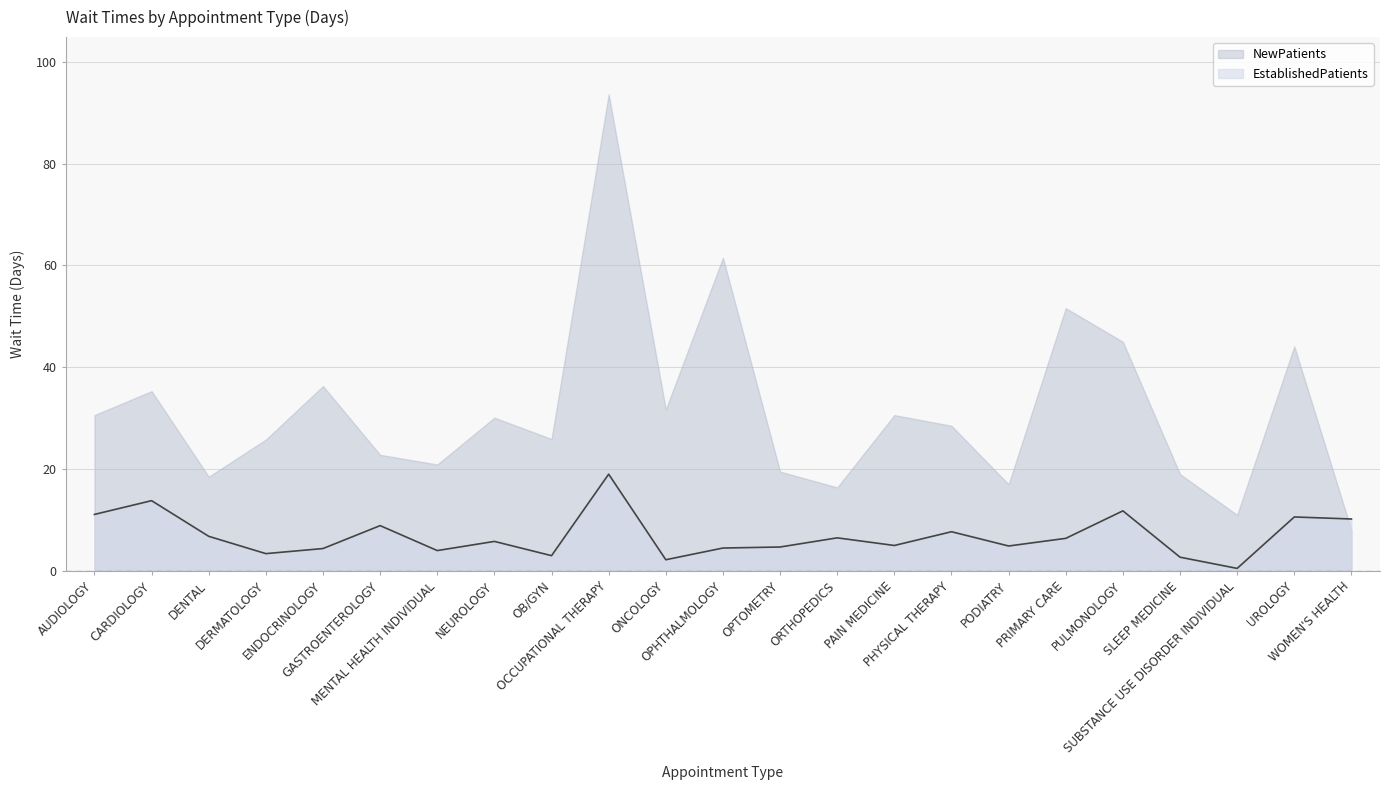

Does the chart have visible grid lines?

Yes